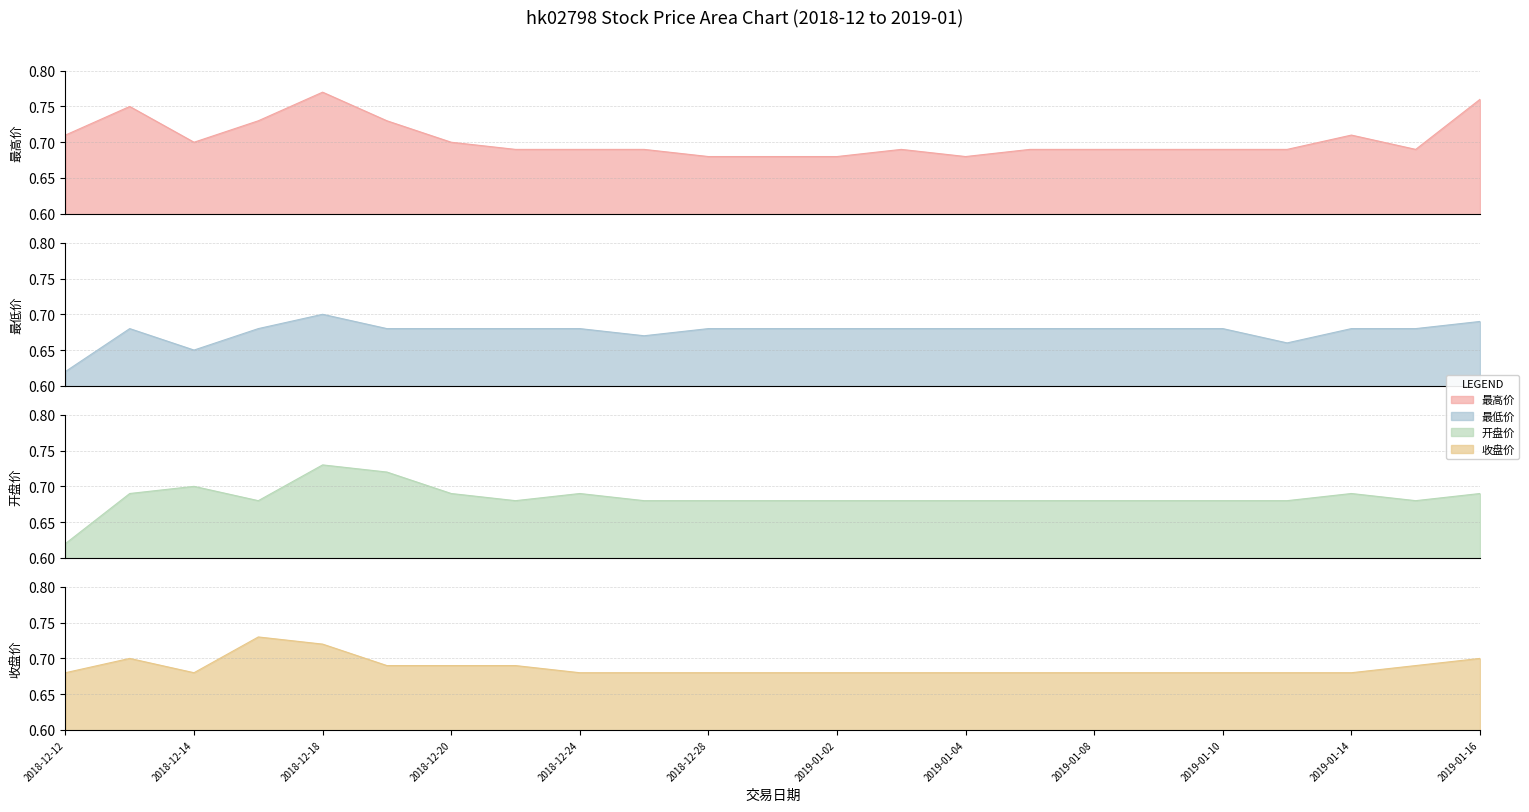

The 收盘价 series shows 0.7 at 2018-12-24. True or false?

True